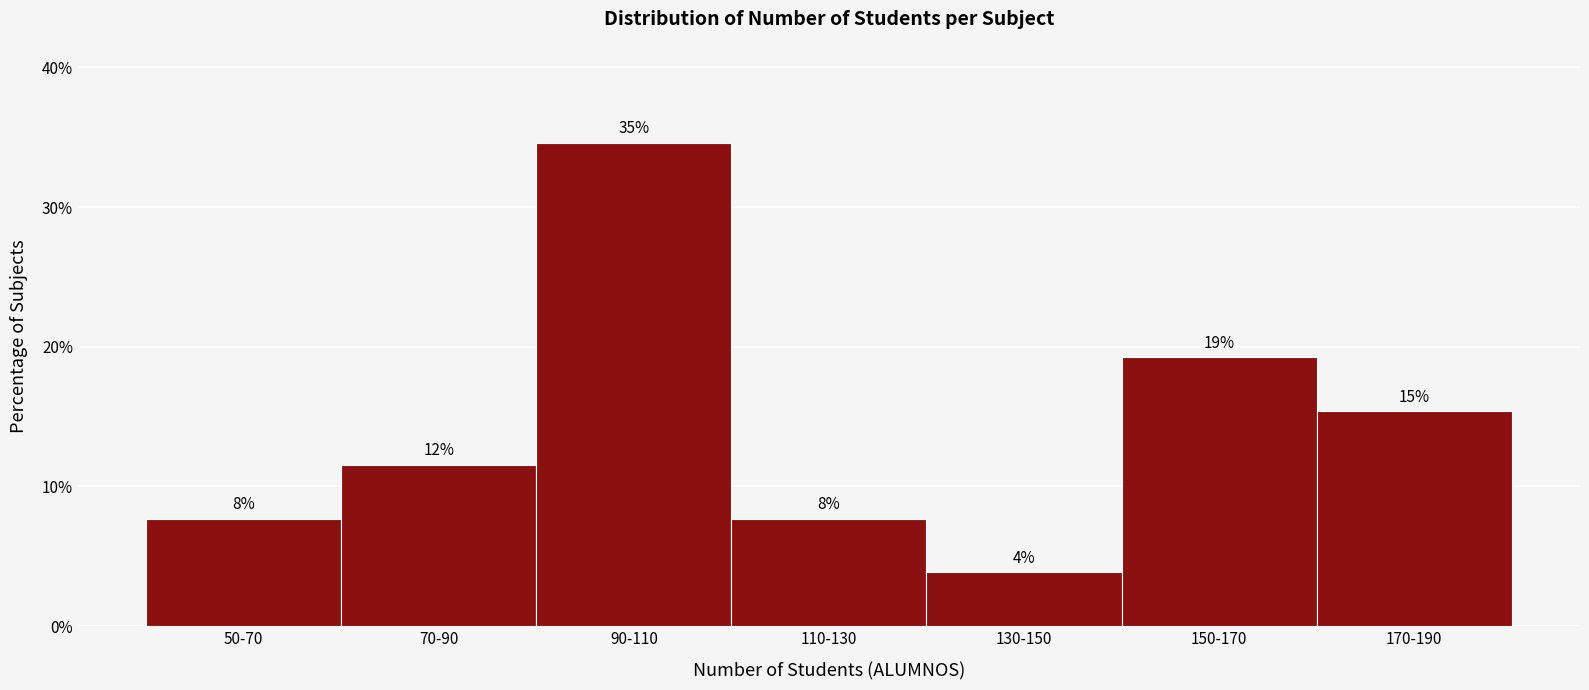

Are the bars horizontal?

No